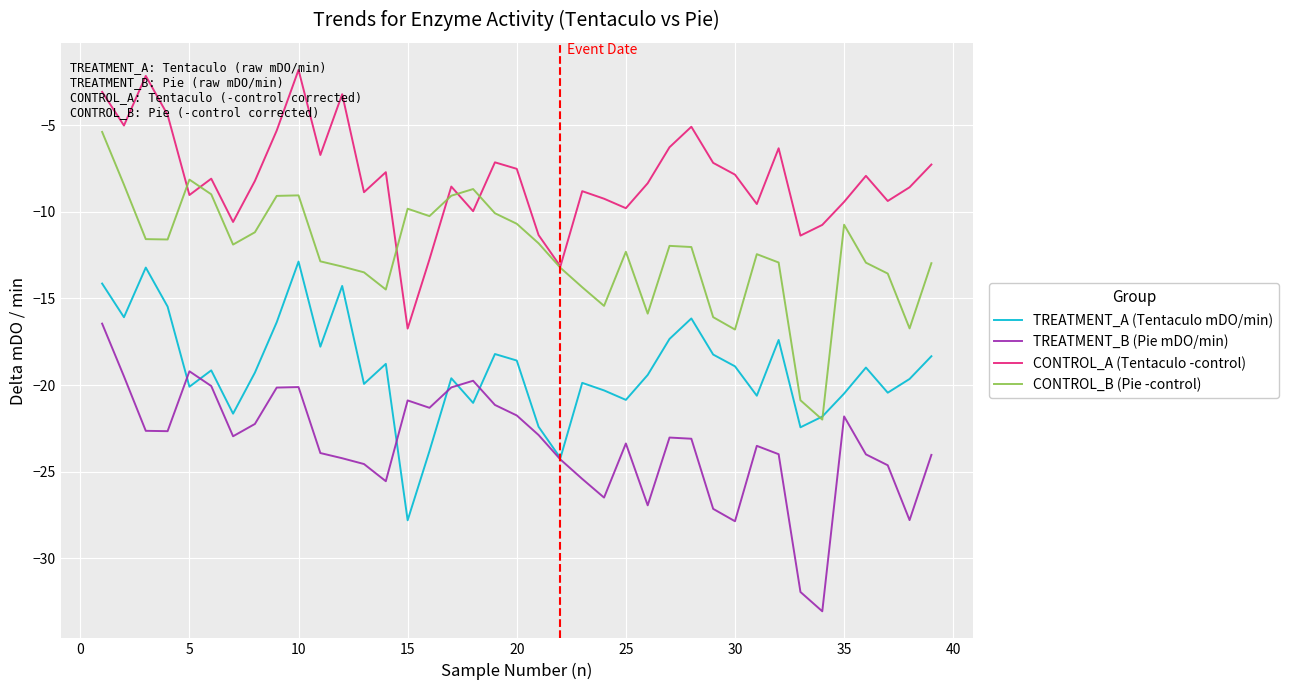

True or false: TREATMENT_B (Pie mDO/min) and CONTROL_A (Tentaculo -control) cross at least once.

False